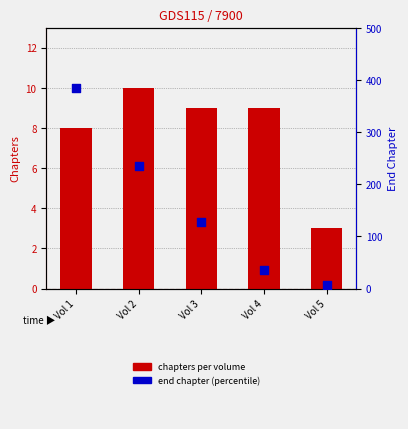

What are all the series names shown in the legend?

Chapters per Volume, End Chapter